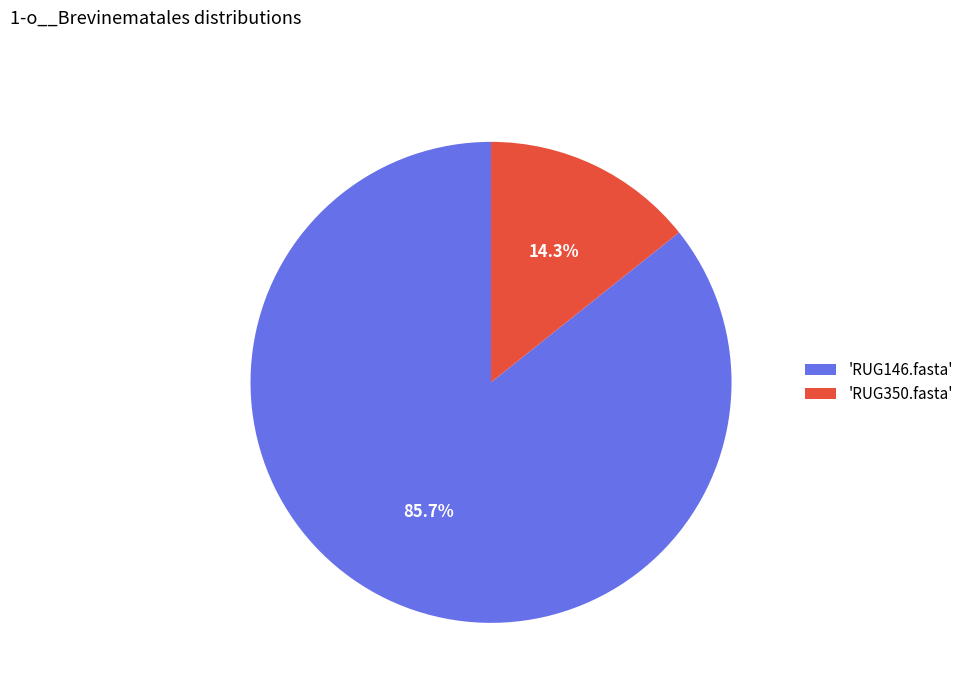

Rank the categories by value from highest to lowest.

'RUG146.fasta', 'RUG350.fasta'